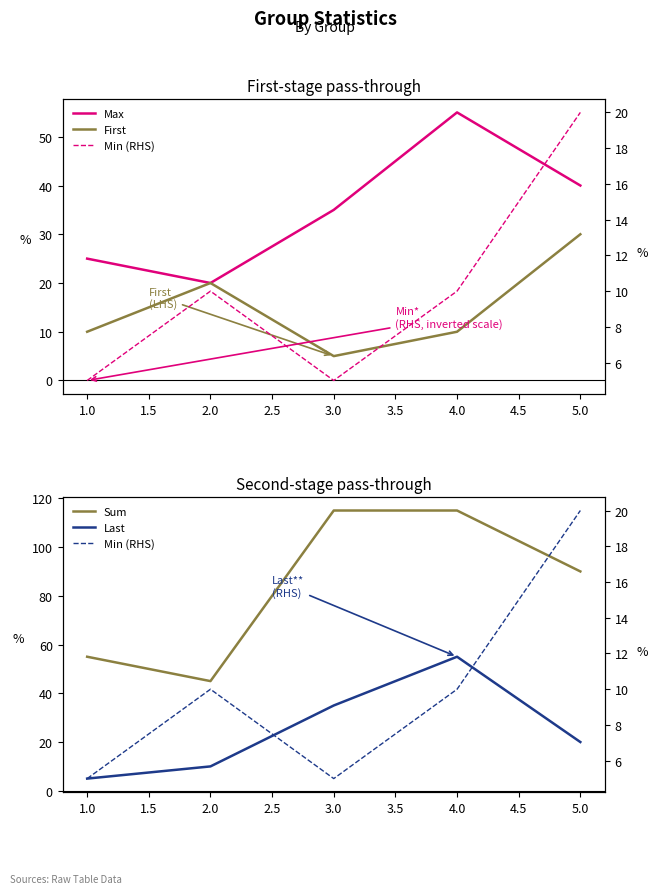

Does the chart have visible grid lines?

No